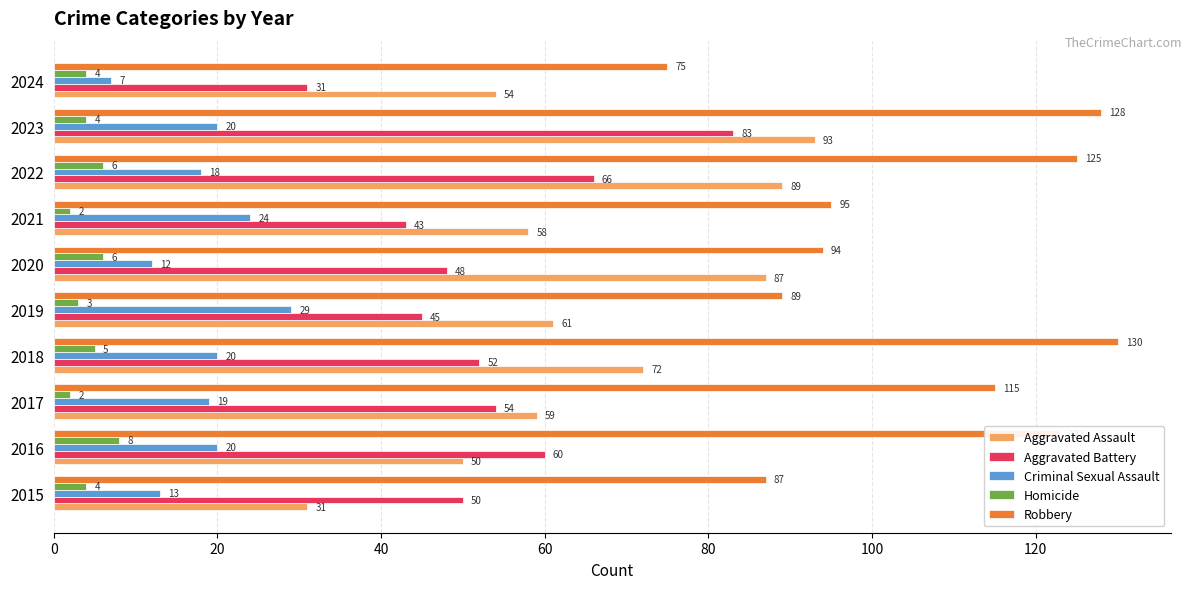

The value of Aggravated Battery at 2016 is 34. True or false?

False